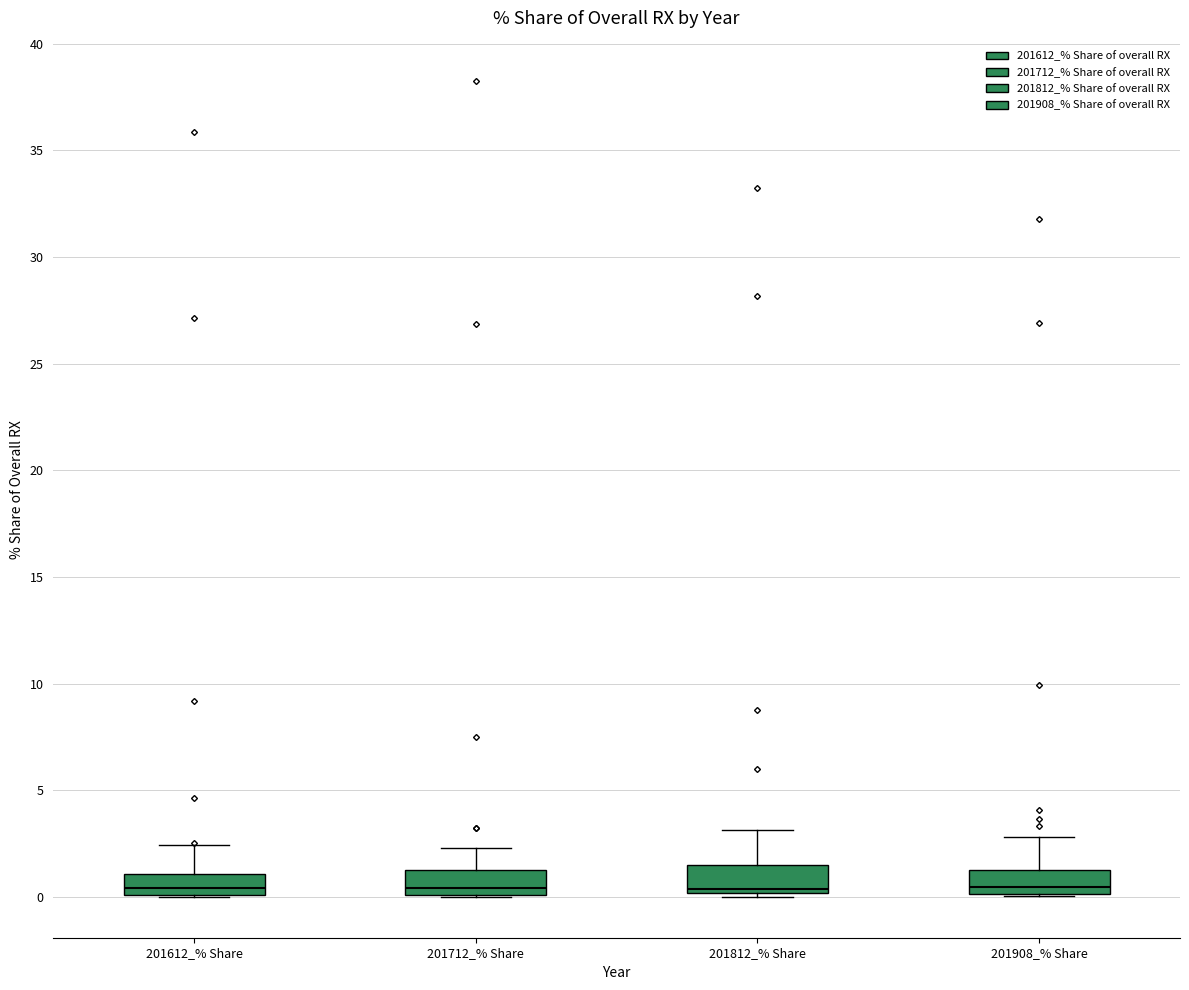

Where does the upper whisker of the box for 201812_% Share end on the y-axis? The values are not printed on the chart, so give them approximately, as read against the axis.

3.0